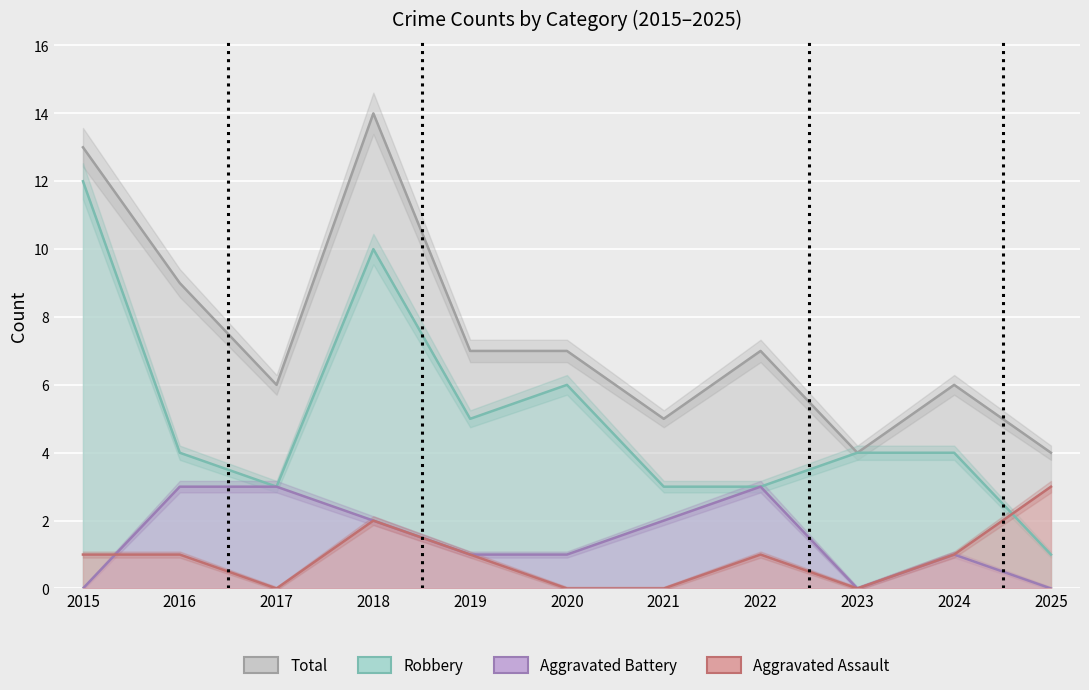

True or false: Total and Aggravated Battery cross at least once.

False